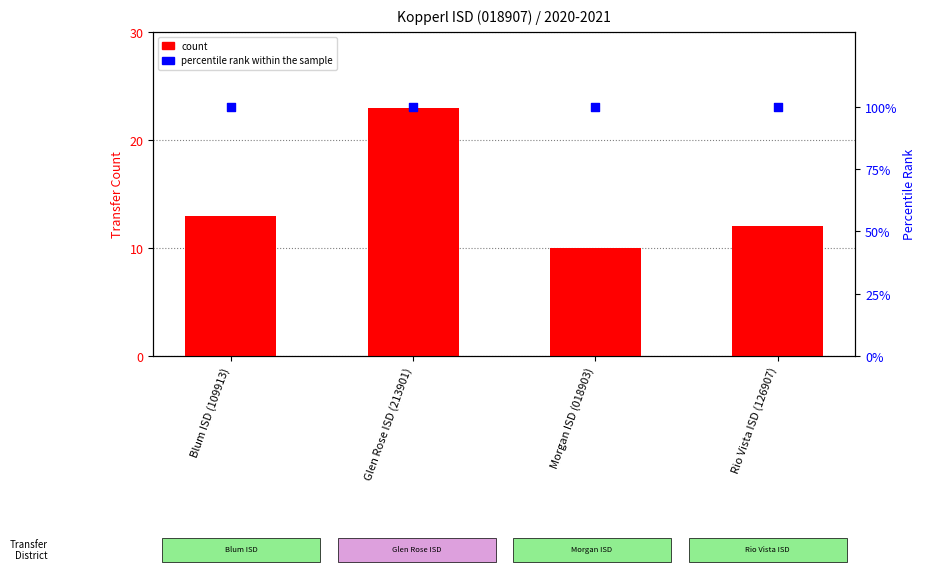

What are all the series names shown in the legend?

count, percentile rank within the sample